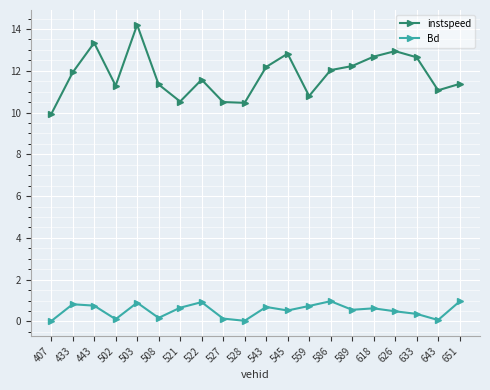

At 522, list the series in order from largest to smallest.

instspeed, Bd